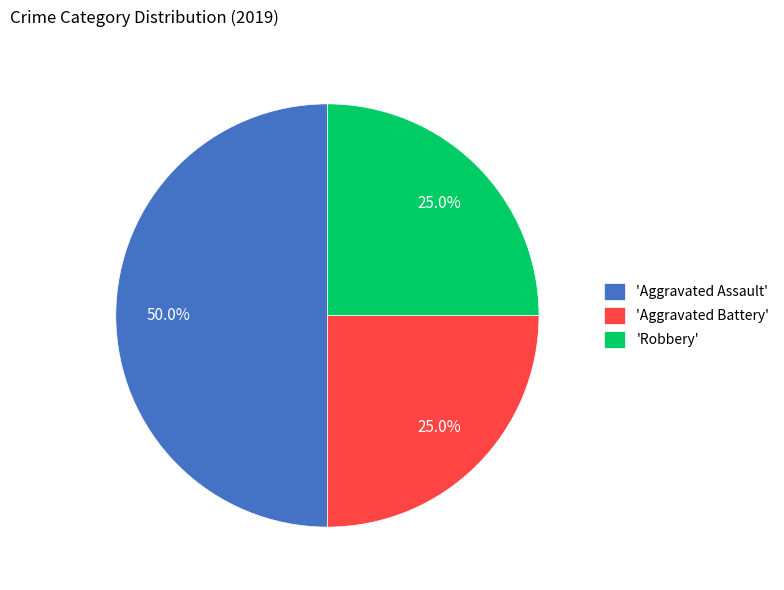

Is 'Robbery' the majority of the pie?

No